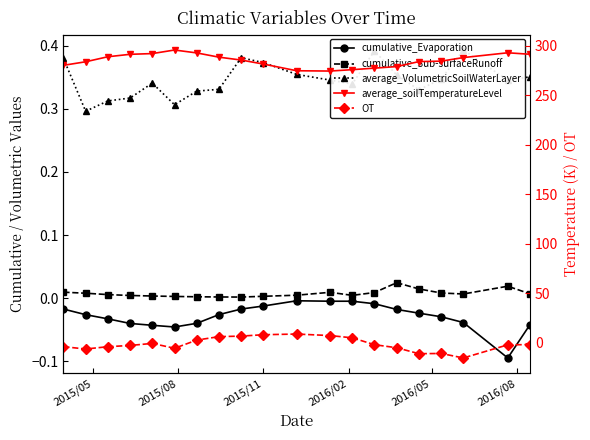

True or false: average_soilTemperatureLevel and OT intersect in this chart.

False